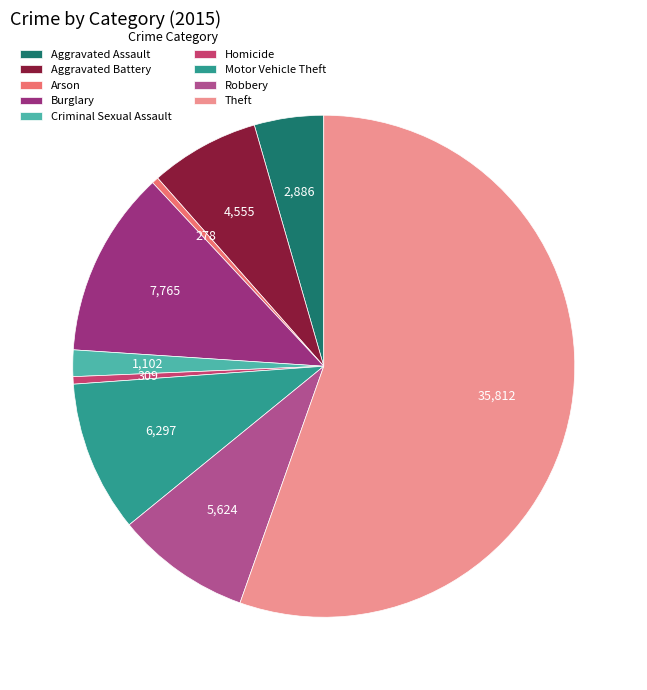

Which slice is the largest?

Theft